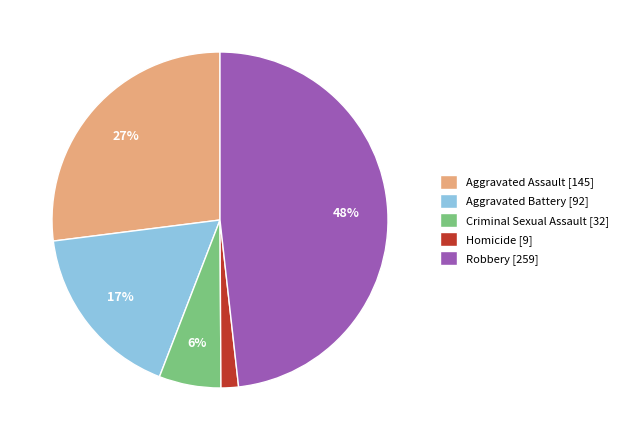

To the nearest percent, what percentage of the pie is Criminal Sexual Assault [32]?

6%